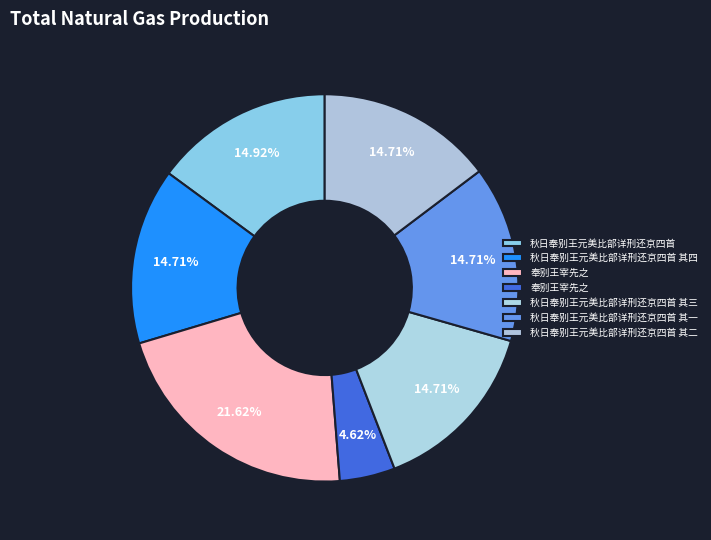

How many slices are in this pie chart?

7